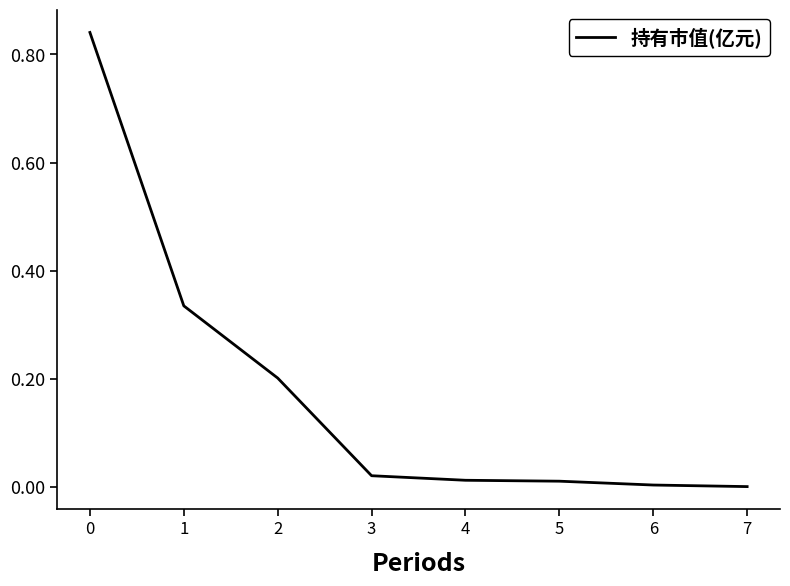

Is it true that the value at 3 is 0.0?

True